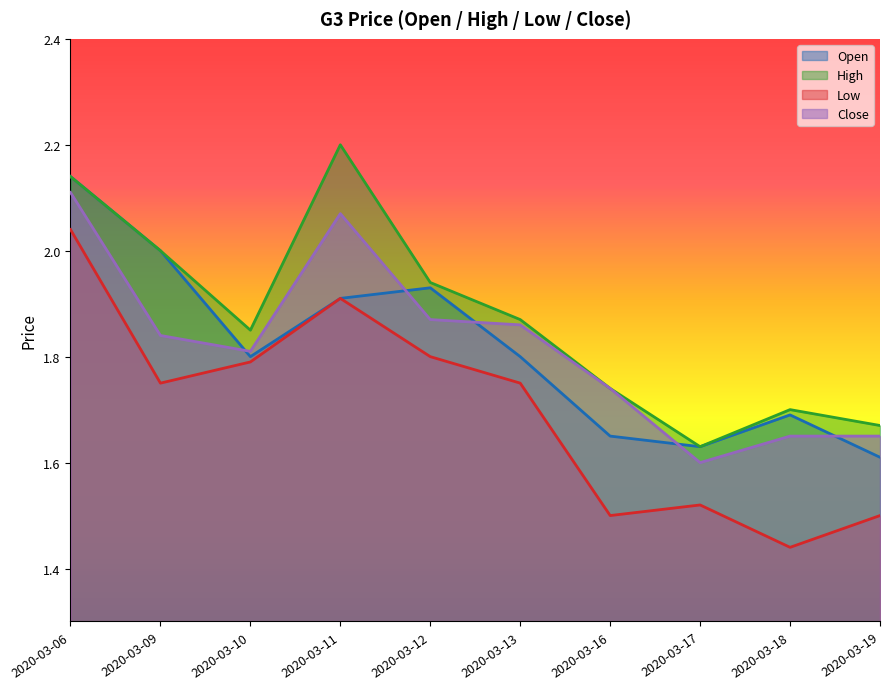

How many high values are between 1 and 2?

8